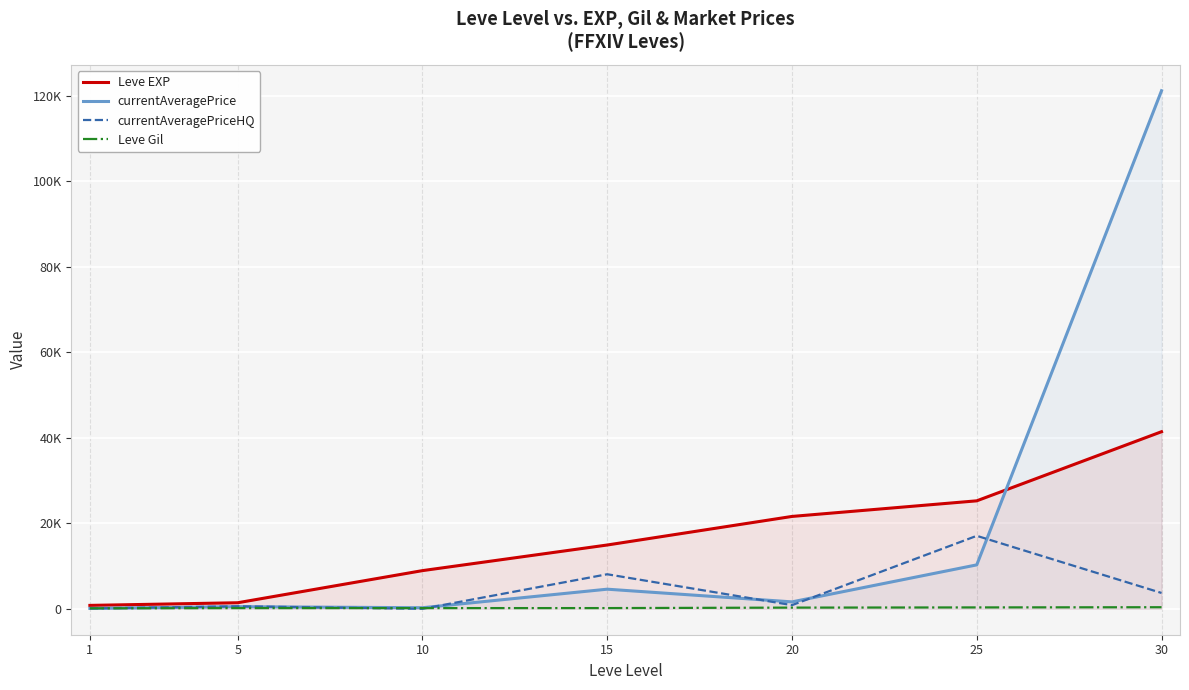

True or false: Leve EXP and currentAveragePriceHQ cross at least once.

False